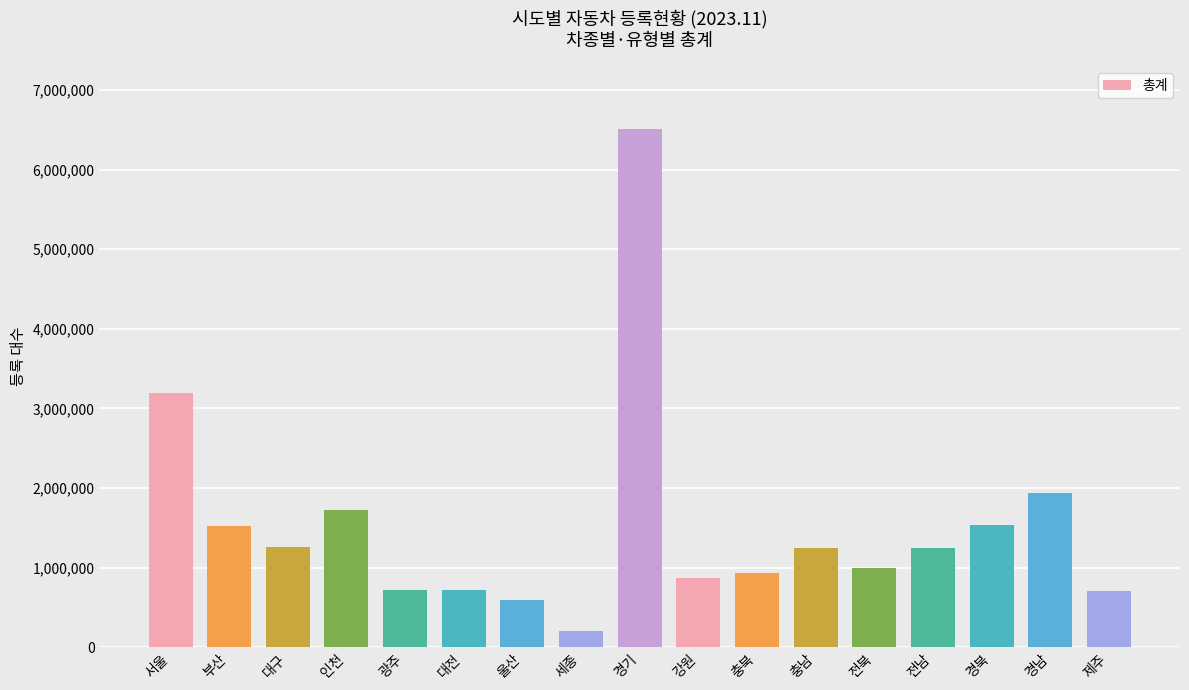

True or false: the data shows 1313626 at 전북.

False